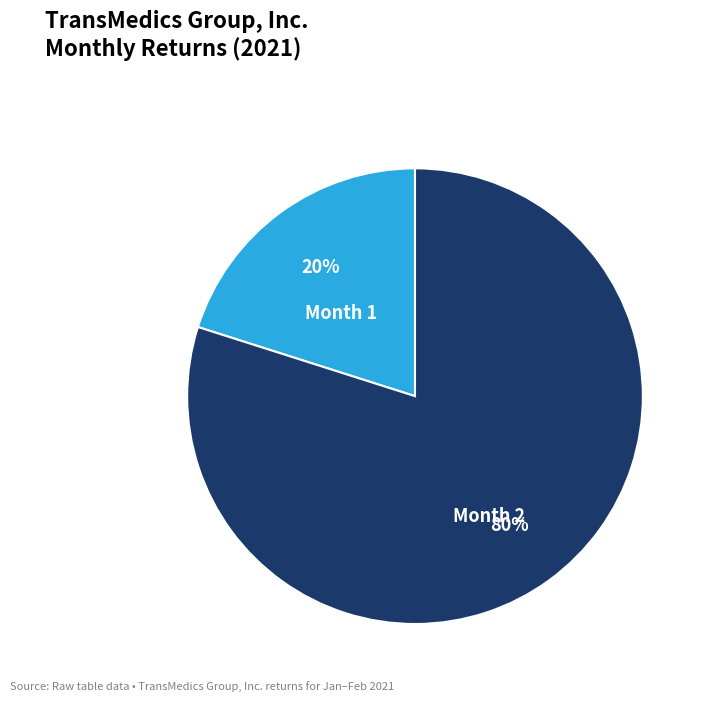

To the nearest percent, what is the difference between the largest and smallest slice percentages?

60%